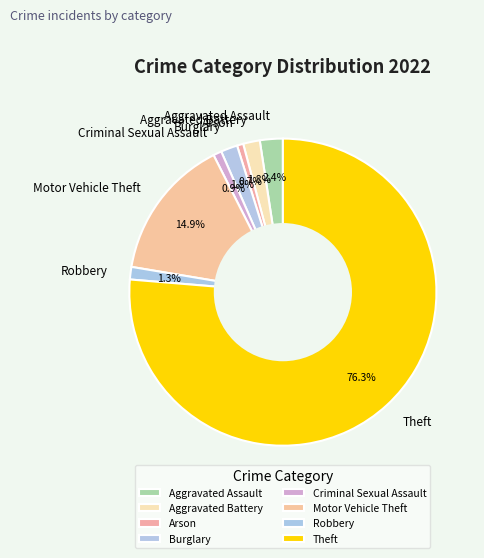

Do Burglary and Theft together represent more than half of the pie?

Yes